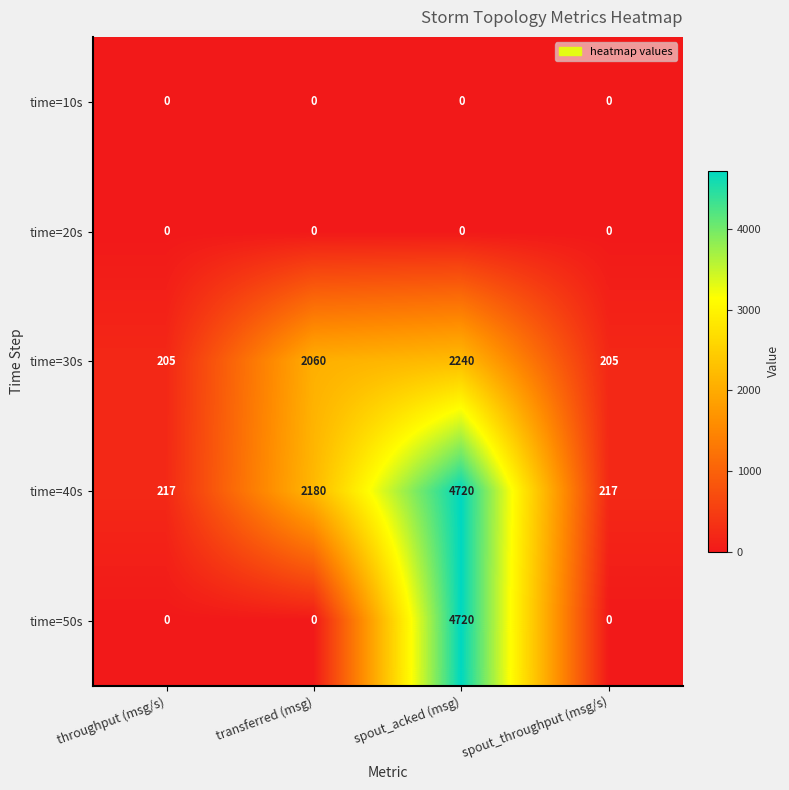

What value does the time=30s series have at spout_throughput (msg/s), to the nearest 50?

200